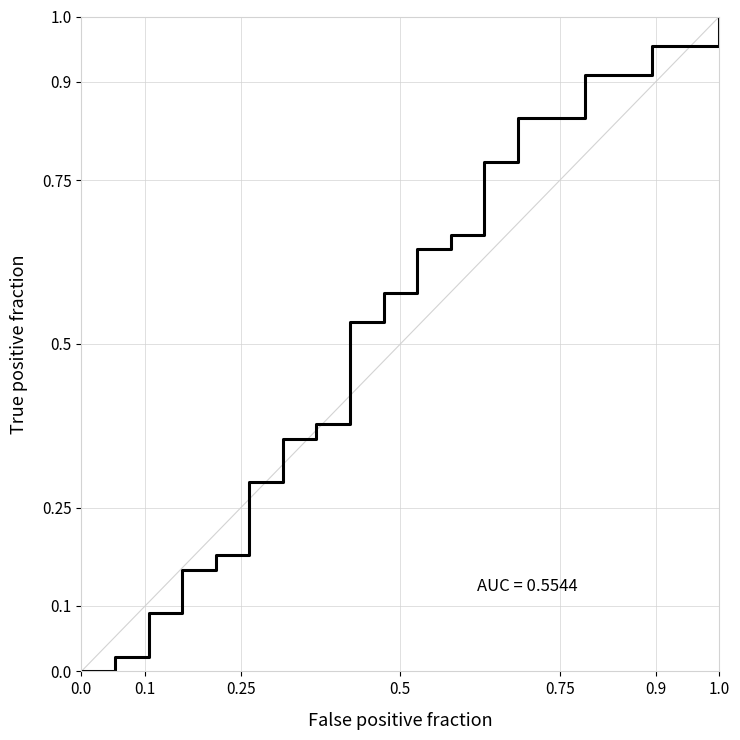

What is the difference between the maximum and minimum values?

1.0